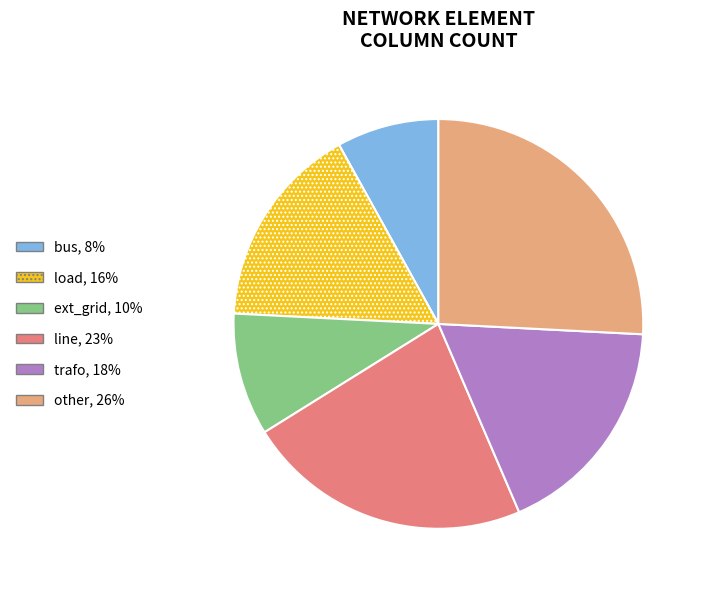

Is the sum of bus and other greater than half?

No